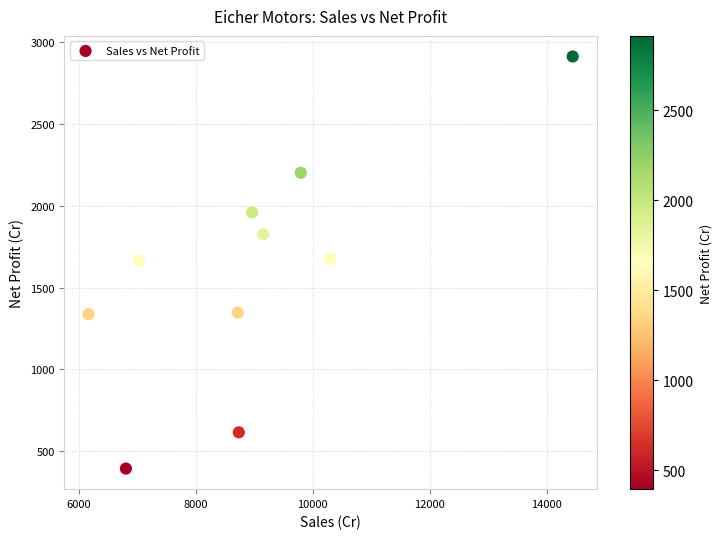

What is the range of X values (max minus min)?

8268.7